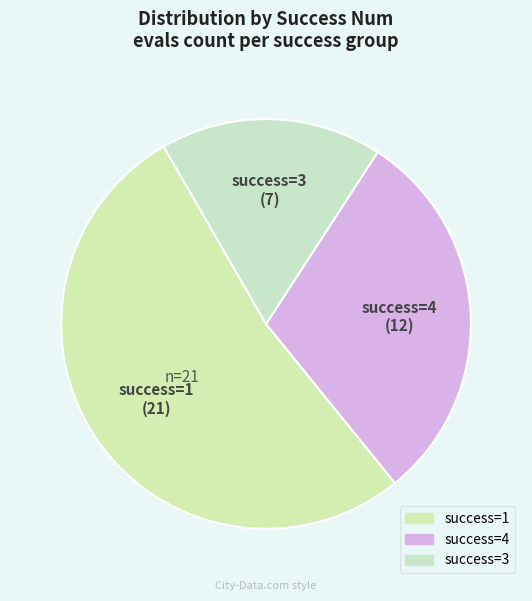

How many segments does this pie chart have?

3